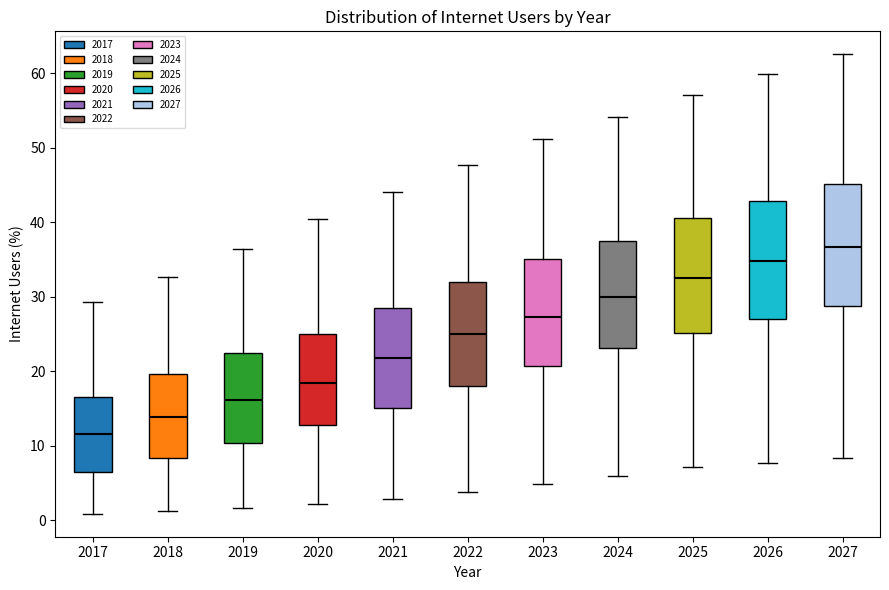

Which box's median line is the highest?

2027